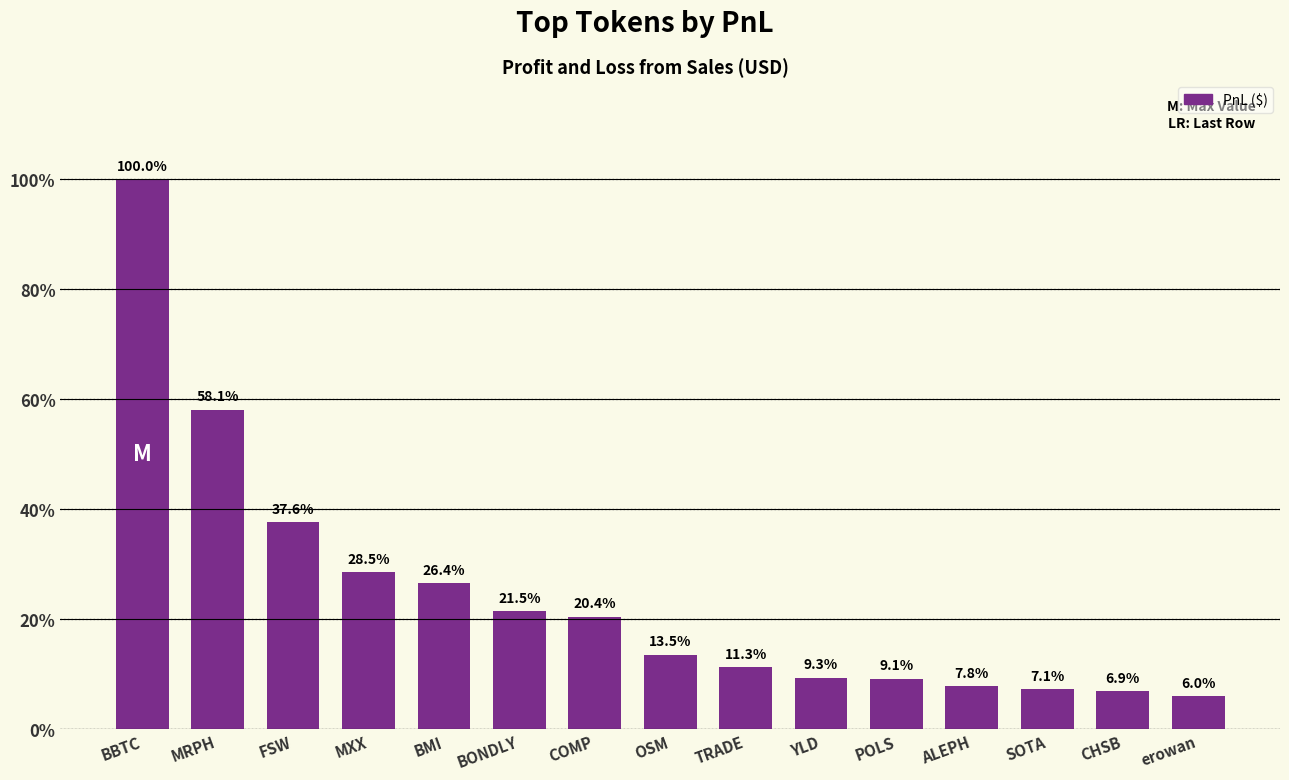

Does the chart contain any negative values?

No